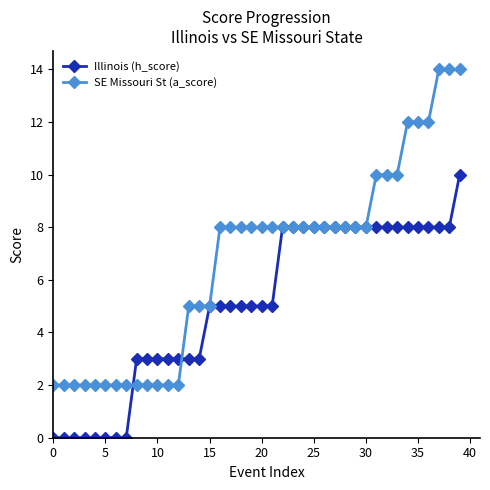

Which series has the largest range (max minus min)?

SE Missouri St (a_score)